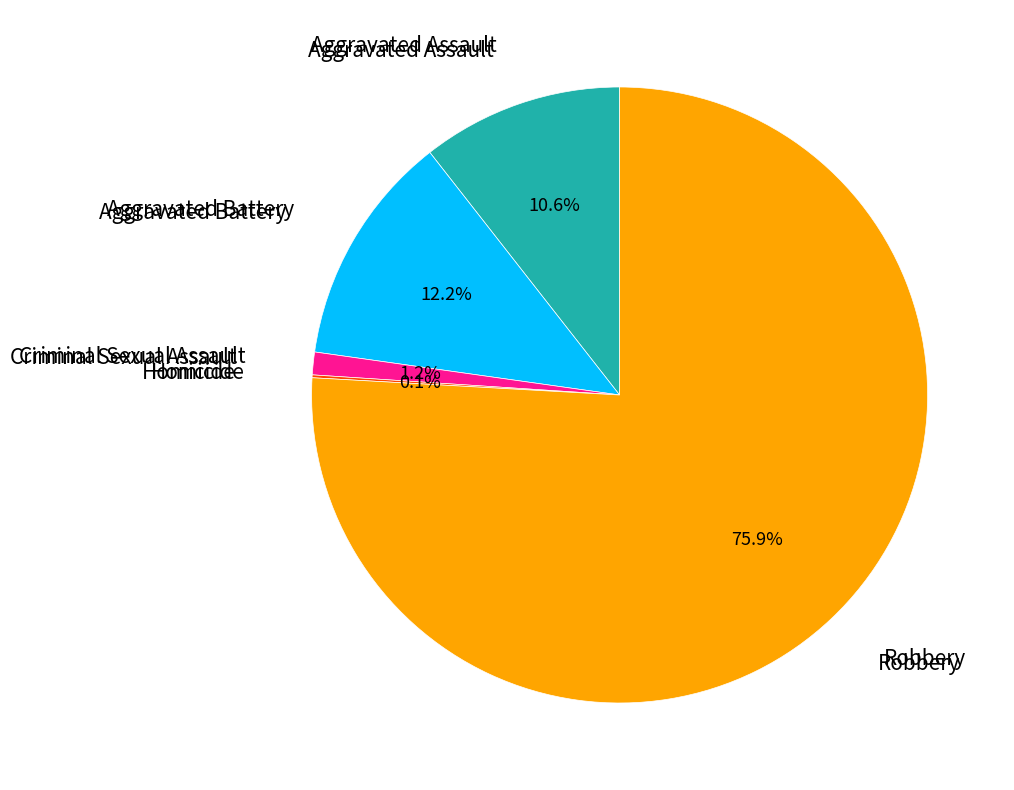

Is there any slice that represents more than half of the pie?

Yes